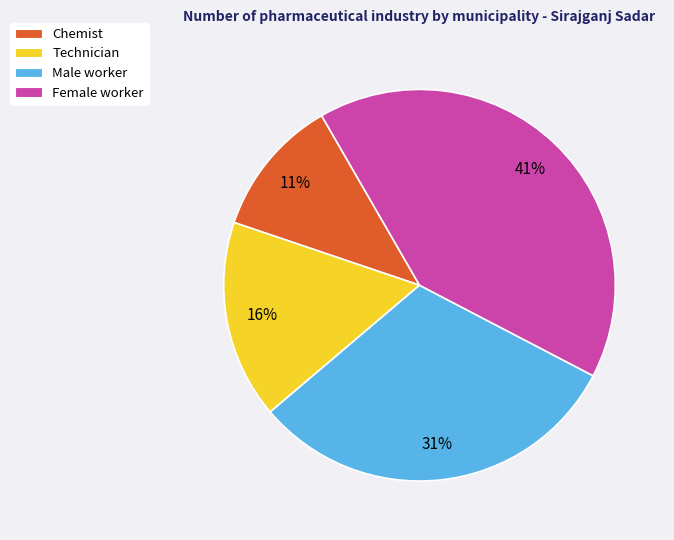

To the nearest percent, what is the difference between the largest and smallest slice percentages?

30%